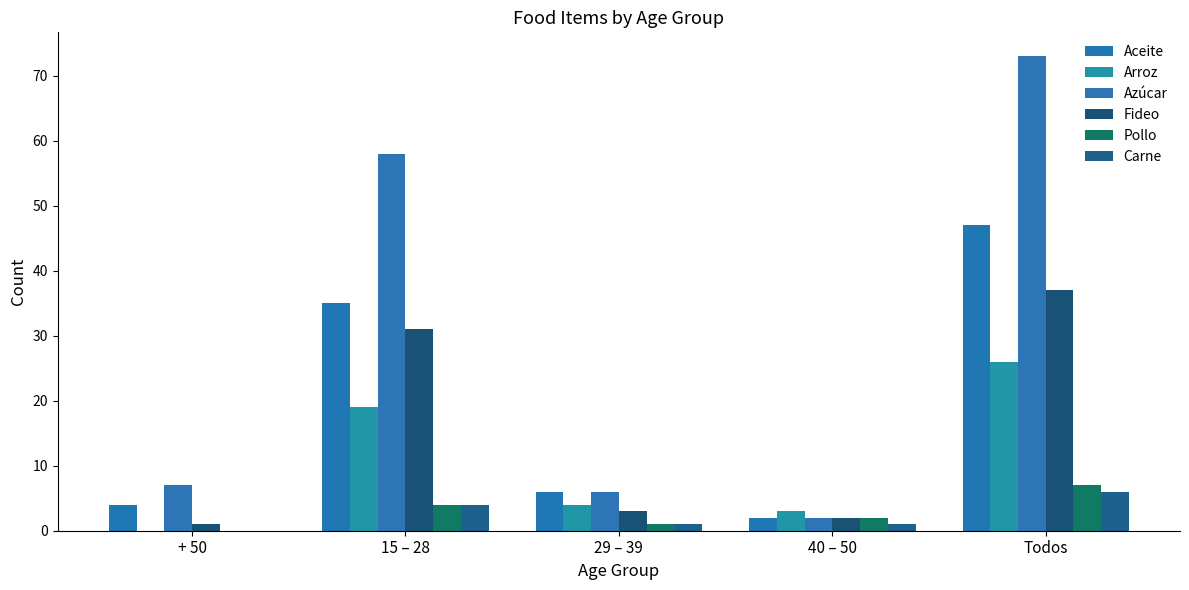

Does the chart contain stacked bars?

No